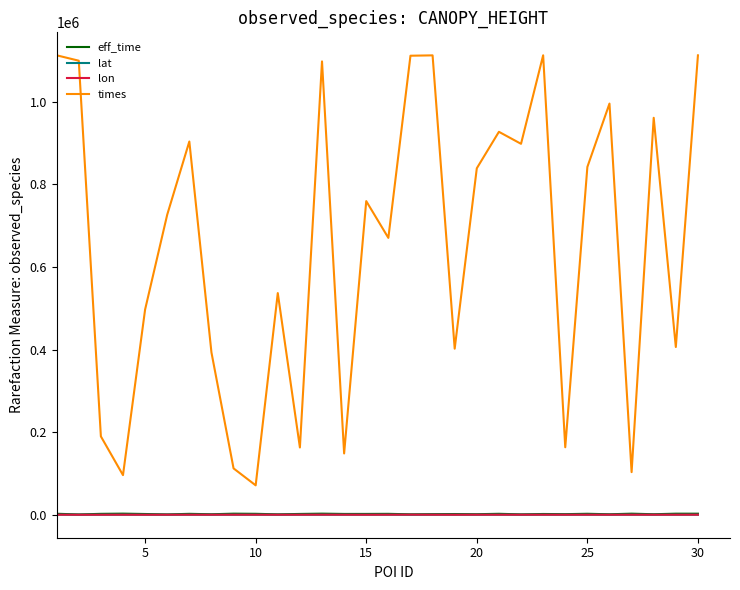

True or false: times and lat cross at least once.

False